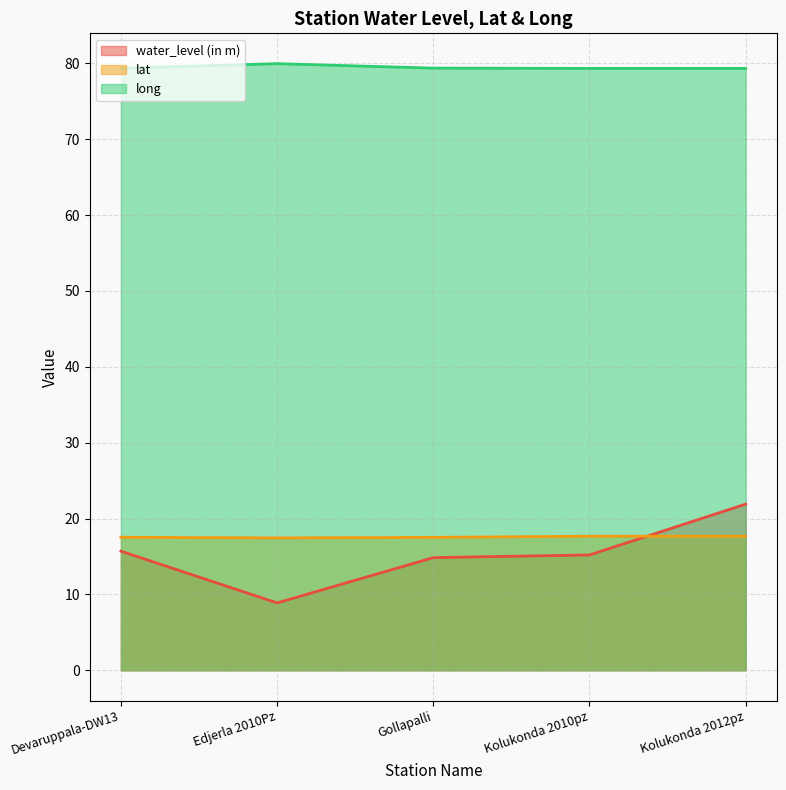

At how many categories does at least one series exceed 54?

5